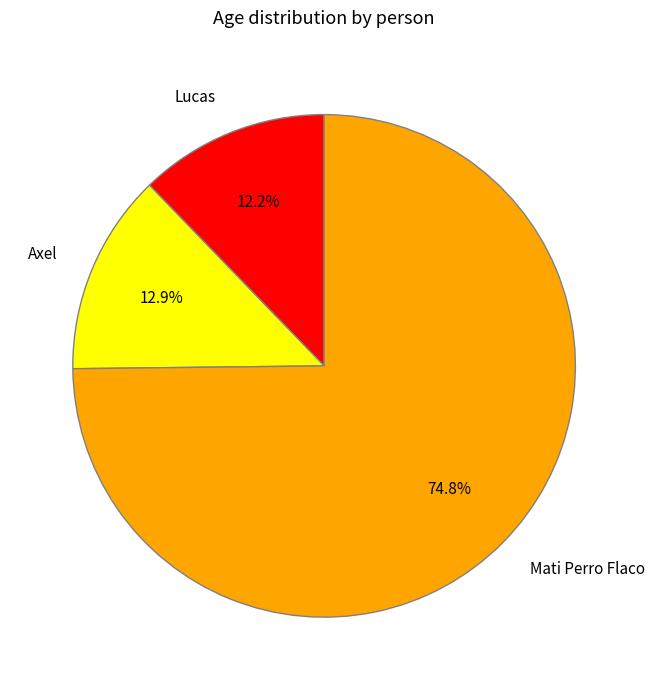

Which category has the smallest portion of the pie?

Lucas